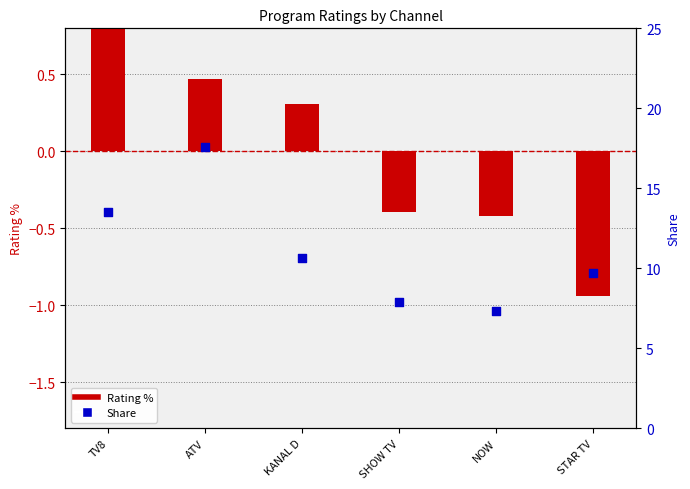

At which category is the sum across all series the highest?

ATV